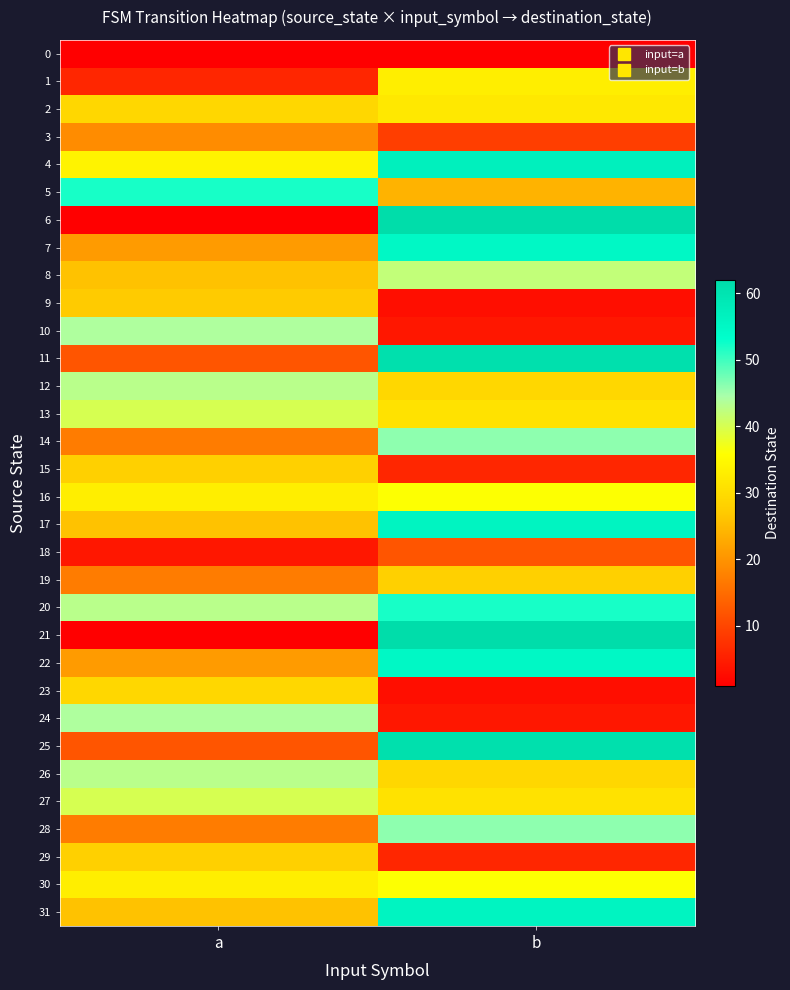

What is the total value across all series at b?

1068